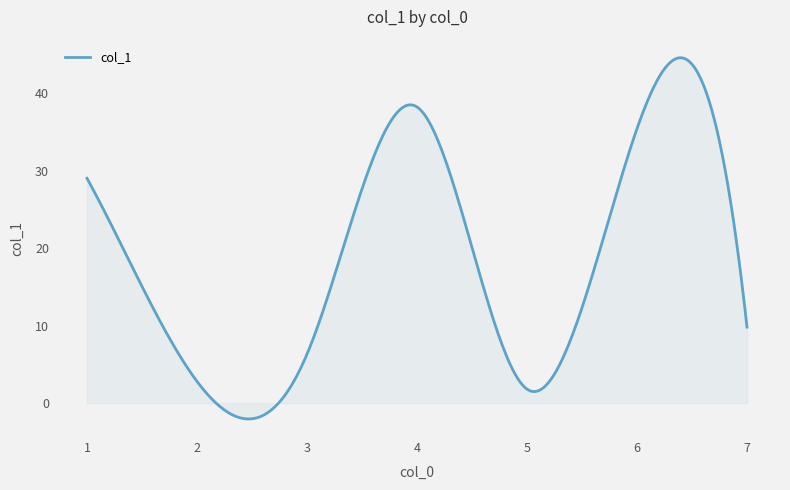

What is the average value?

18.7